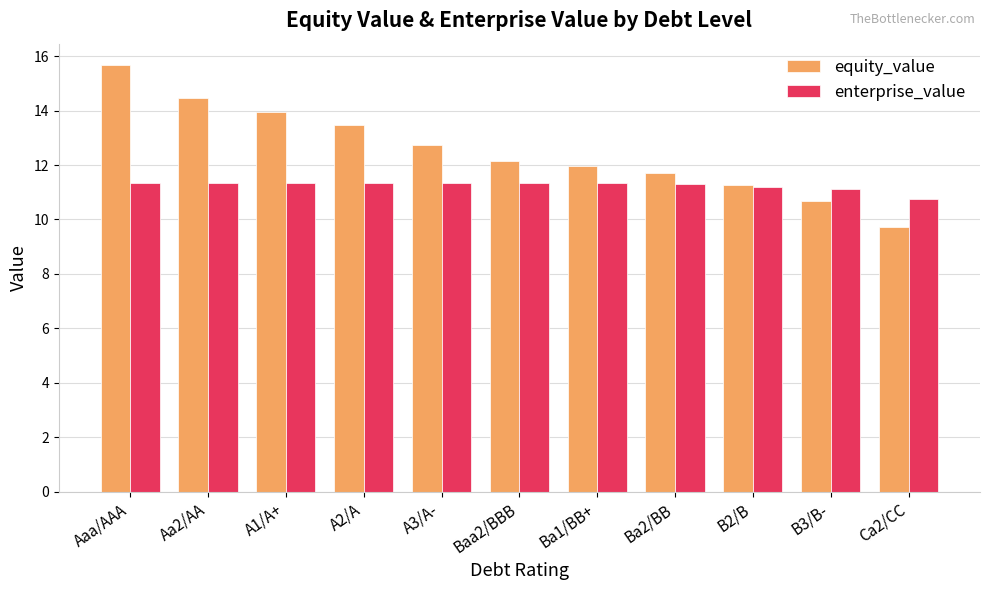

True or false: equity_value has a value of 15.7 at Aaa/AAA.

True